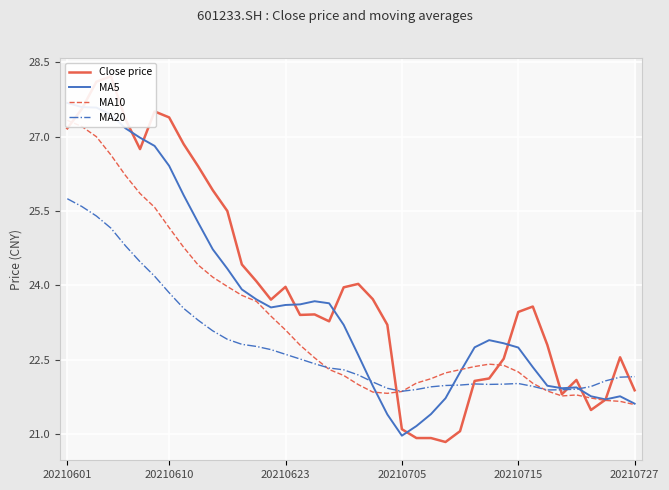

What is the lowest value of the MA20 series?

21.9